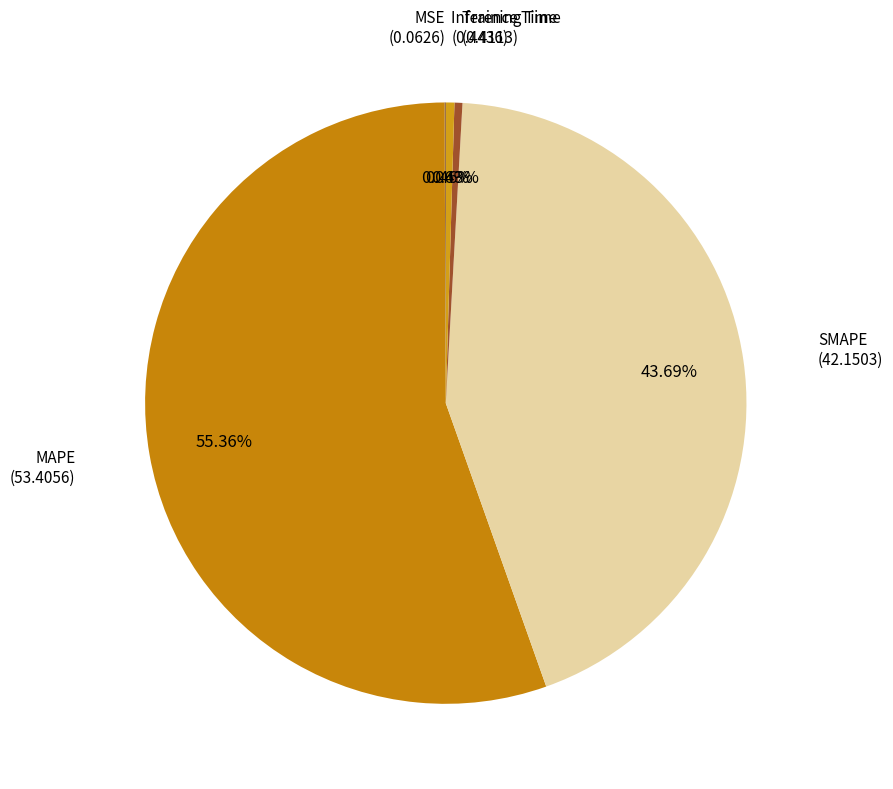

To the nearest percent, what percentage of the pie is MAPE?

55%